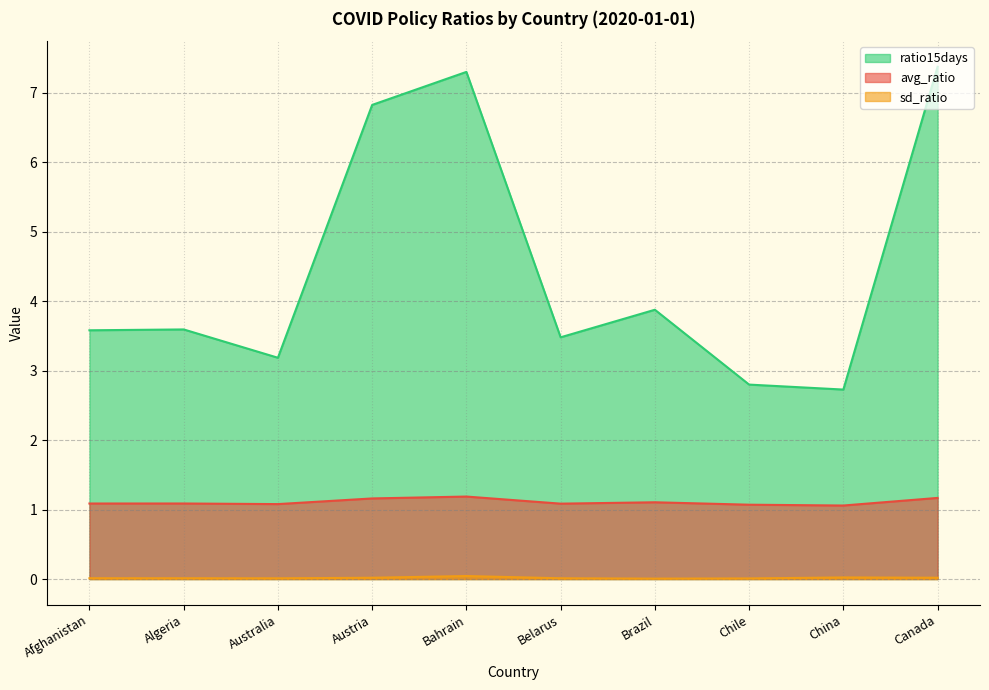

What are all the series names shown in the legend?

ratio15days, avg_ratio, sd_ratio